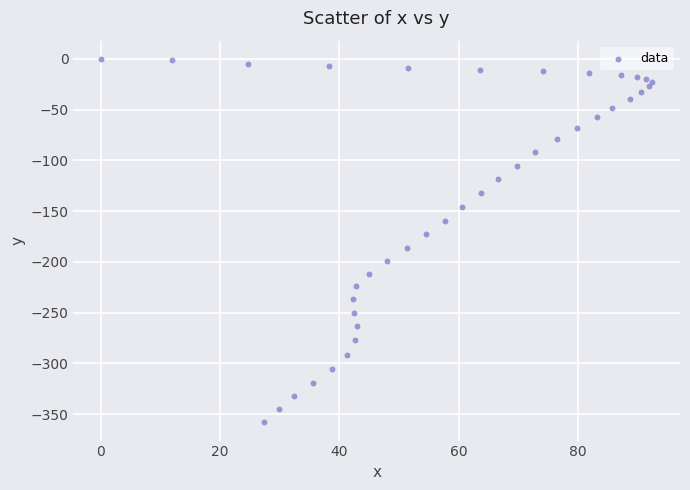

What is the range of Y values (max minus min)?

358.2